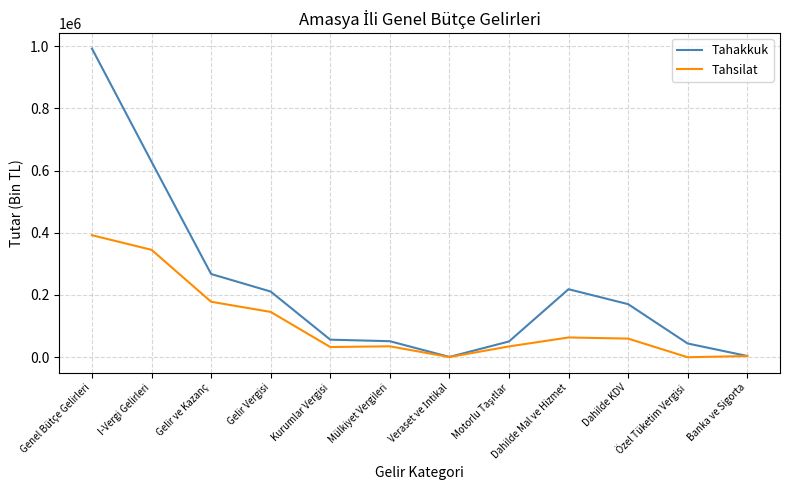

Which series has the largest total across all categories?

Tahakkuk